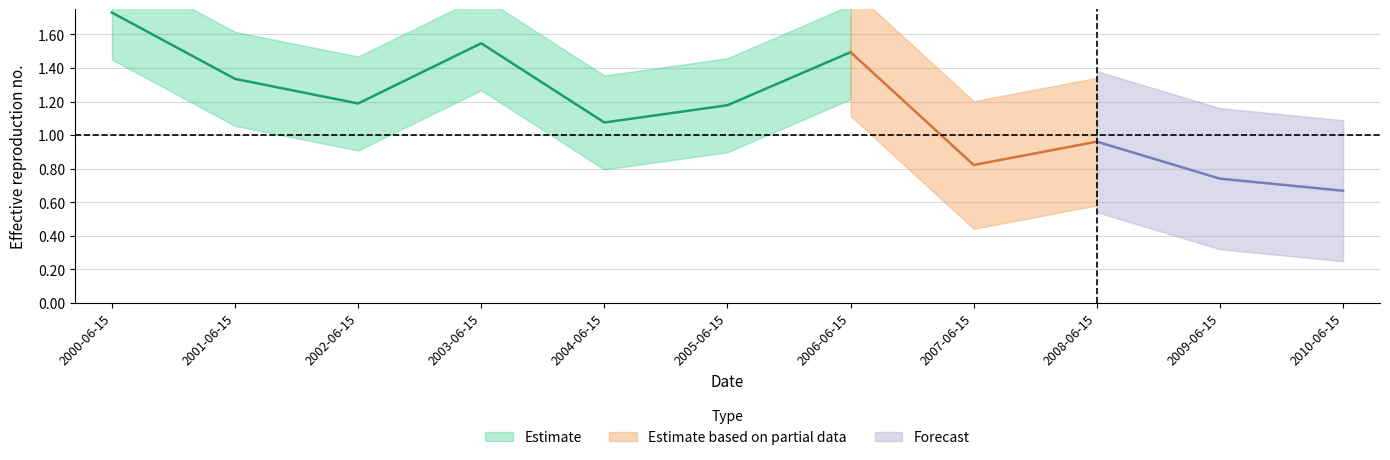

Which has a higher value, 2009-06-15 or 2010-06-15?

2009-06-15